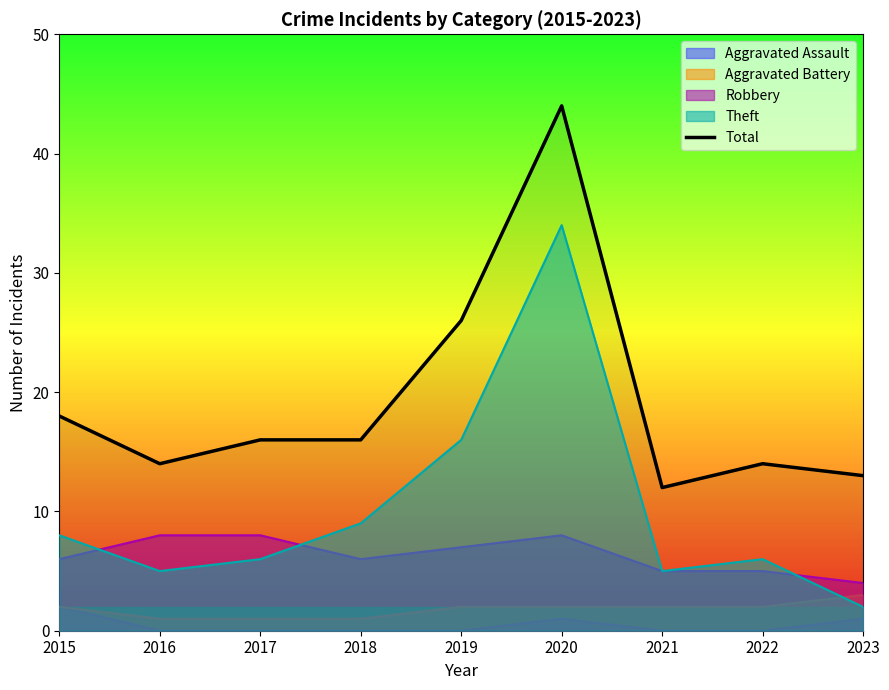

How many values are below 16?

4